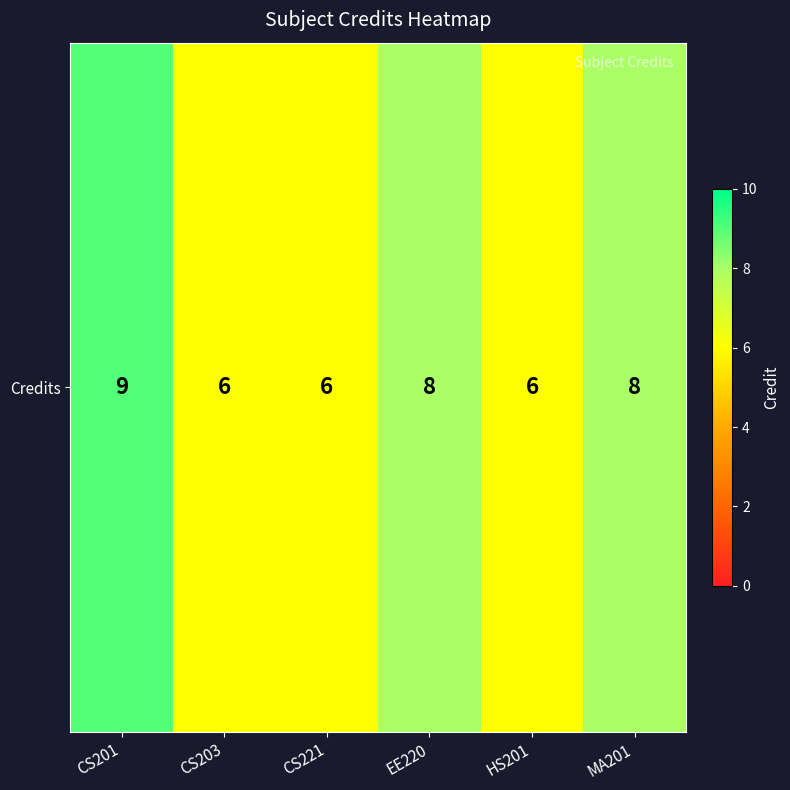

Reading left to right, transcribe all the data shown in this chart.

CS201=9	CS203=6	CS221=6	EE220=8	HS201=6	MA201=8